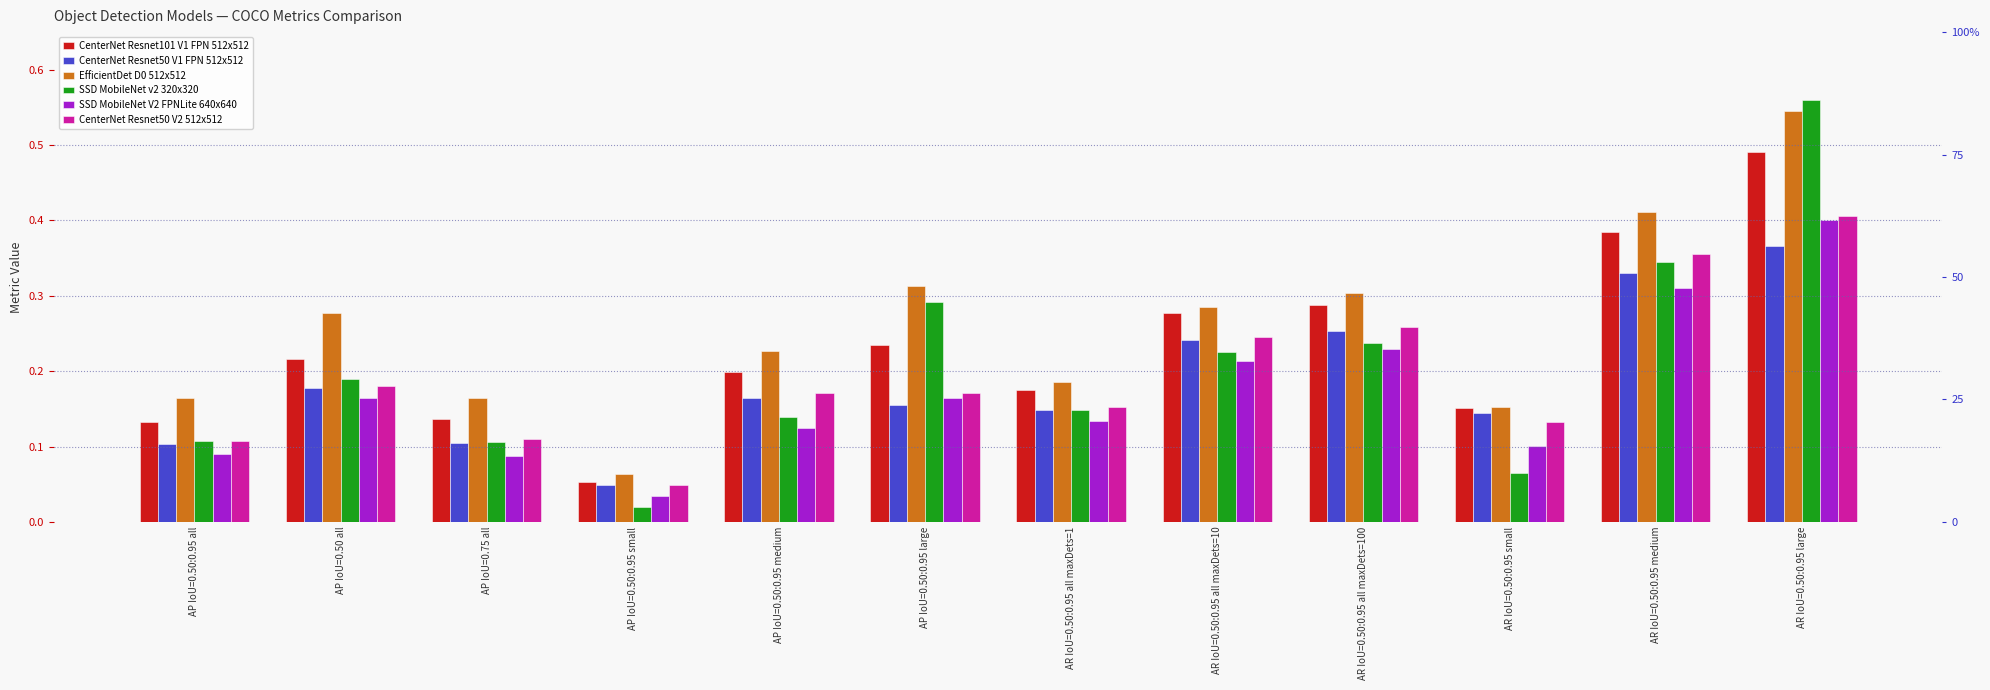

How many distinct data groups are displayed?

6